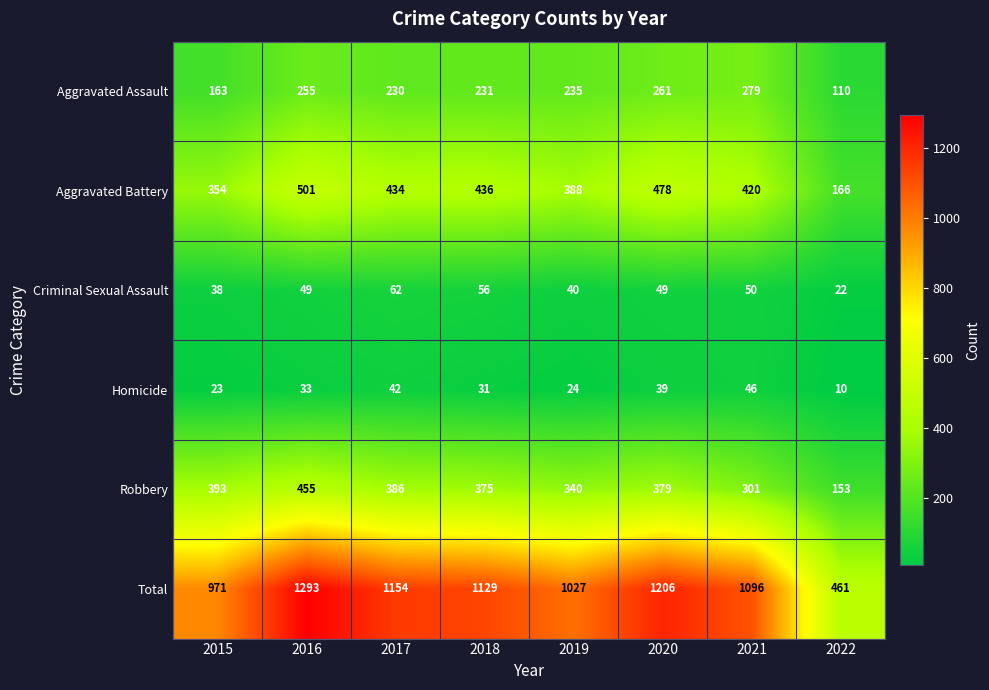

What is the difference between the maximum and minimum values in the Homicide series?

36